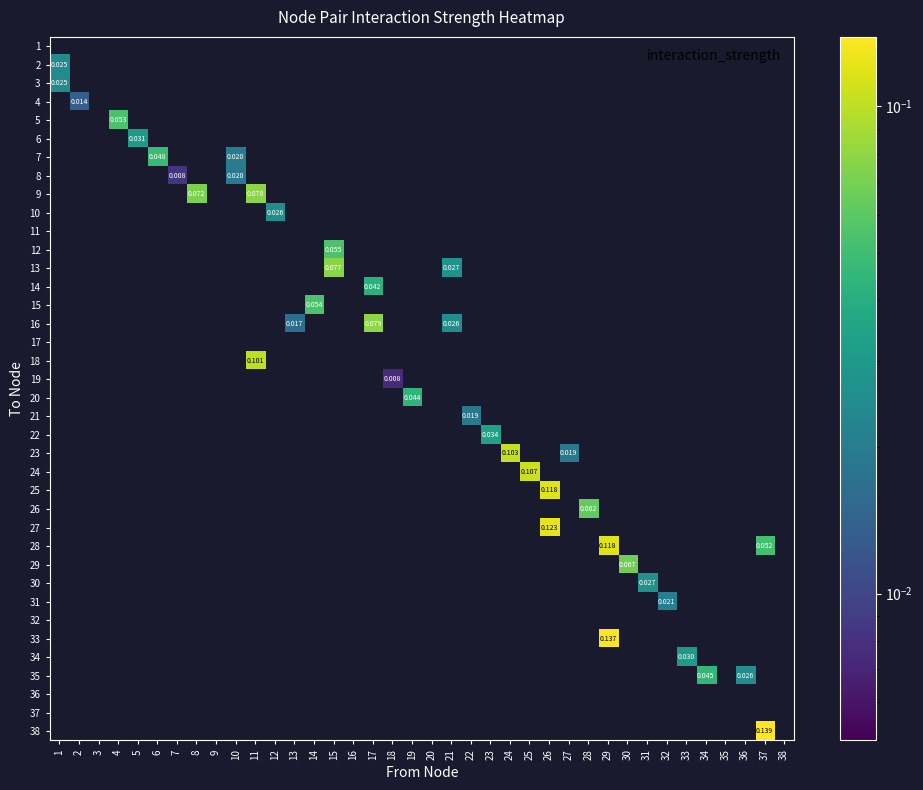

Which category has the lowest value in the 34 series?

1